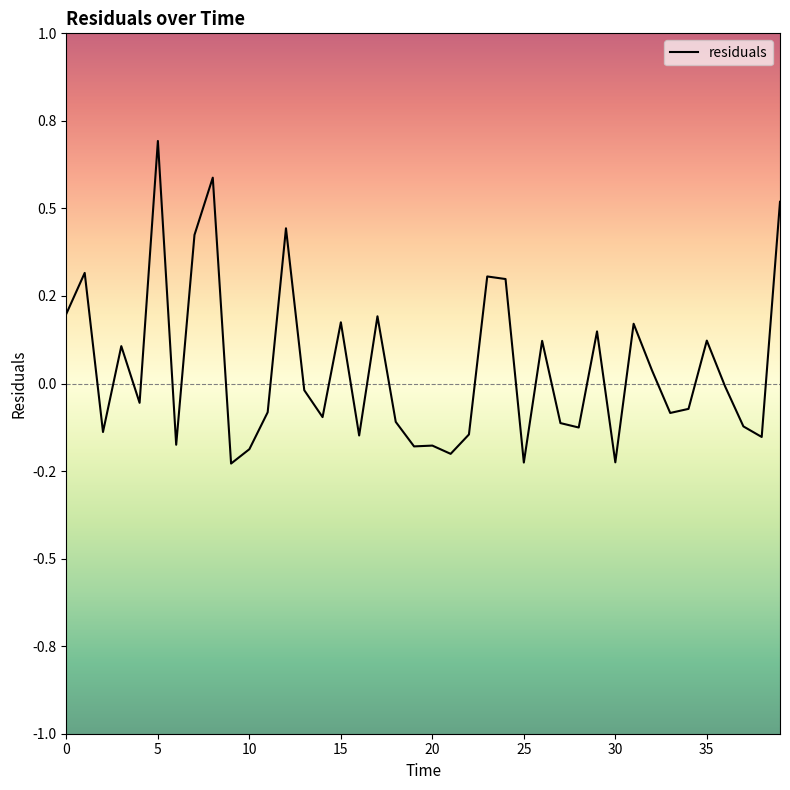

Is this an area chart (filled region under the line)?

No